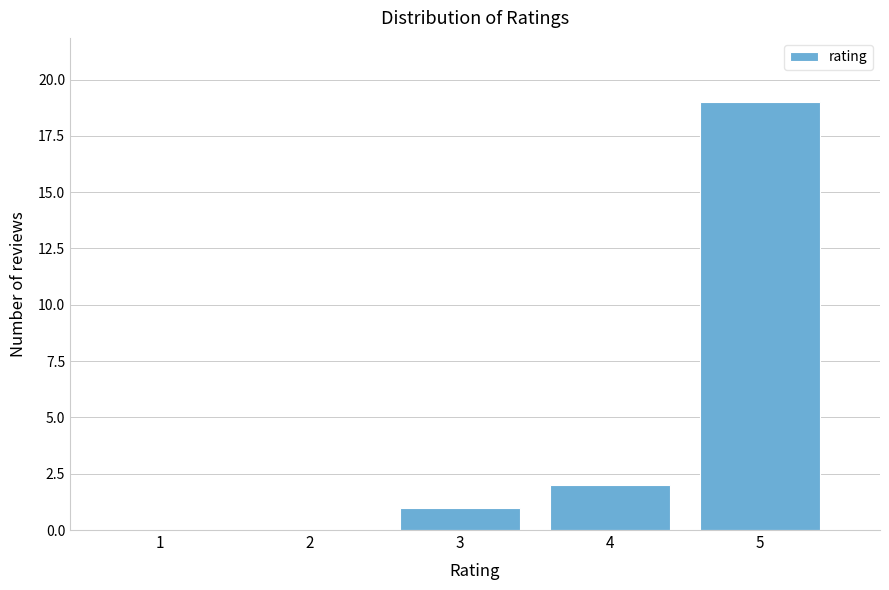

Reading left to right, transcribe all the data shown in this chart.

1=0	2=0	3=1	4=2	5=19